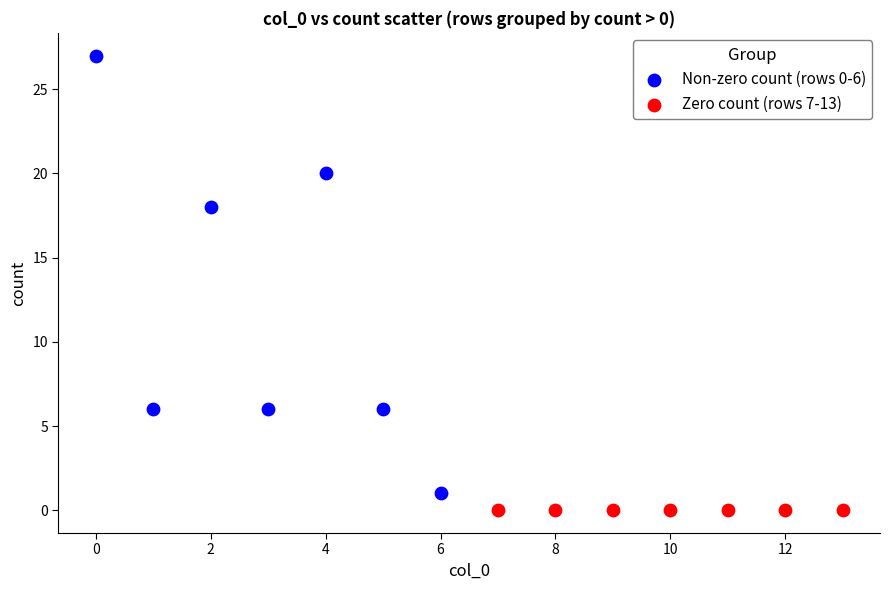

Which series reaches the maximum Y coordinate?

Non-zero count (rows 0-6)